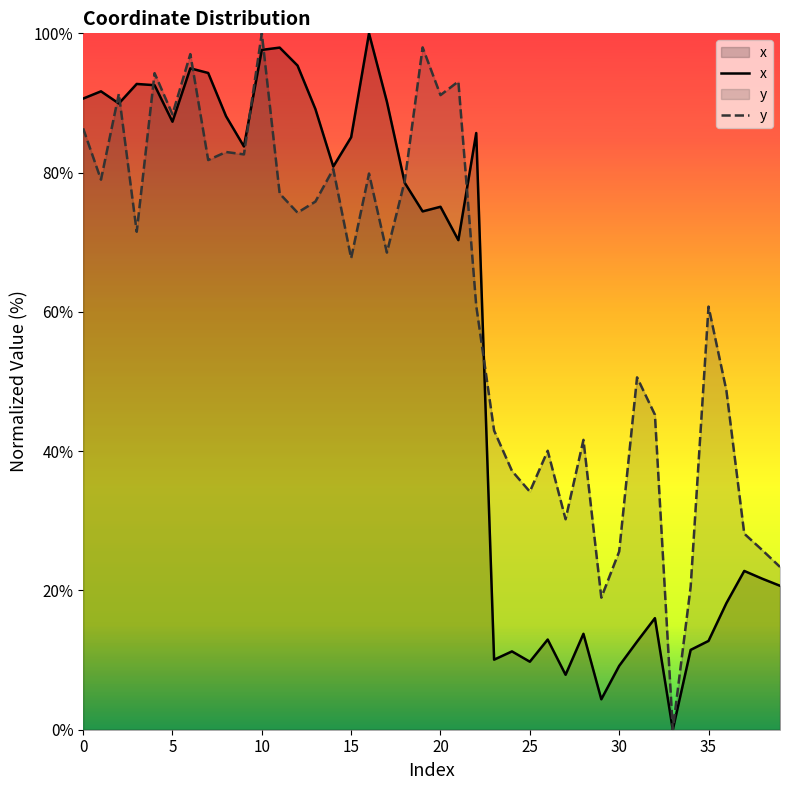

Which series has the largest total across all categories?

y